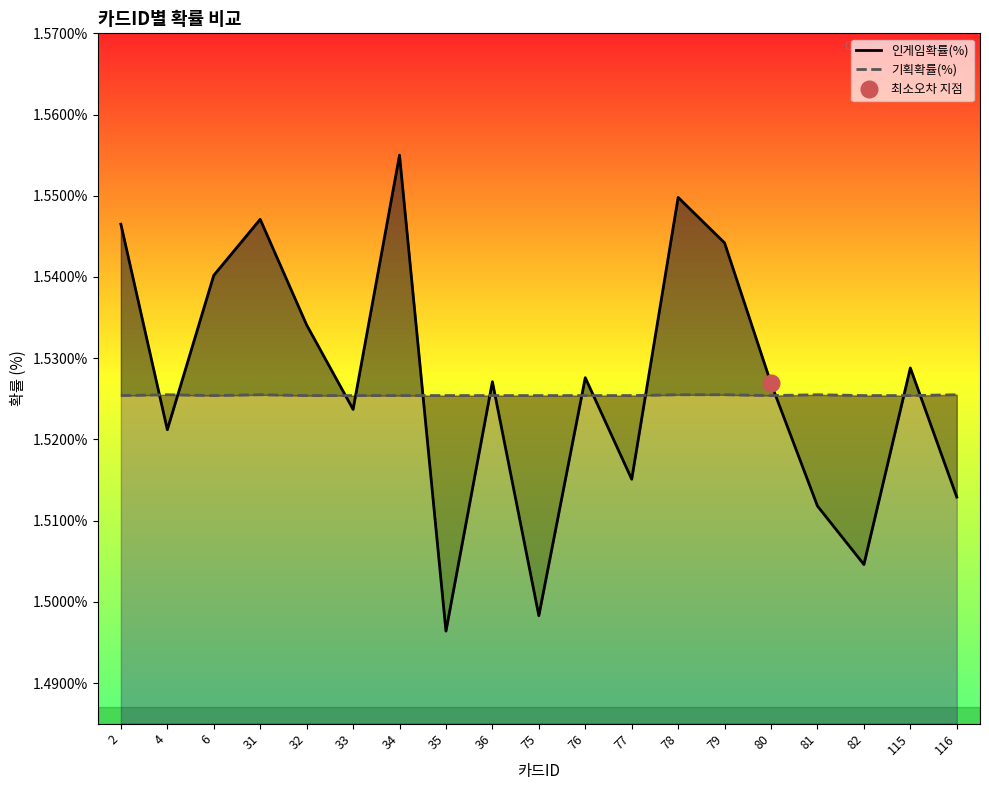

At 75, list the series in order from largest to smallest.

기획확률(%), 인게임확률(%)